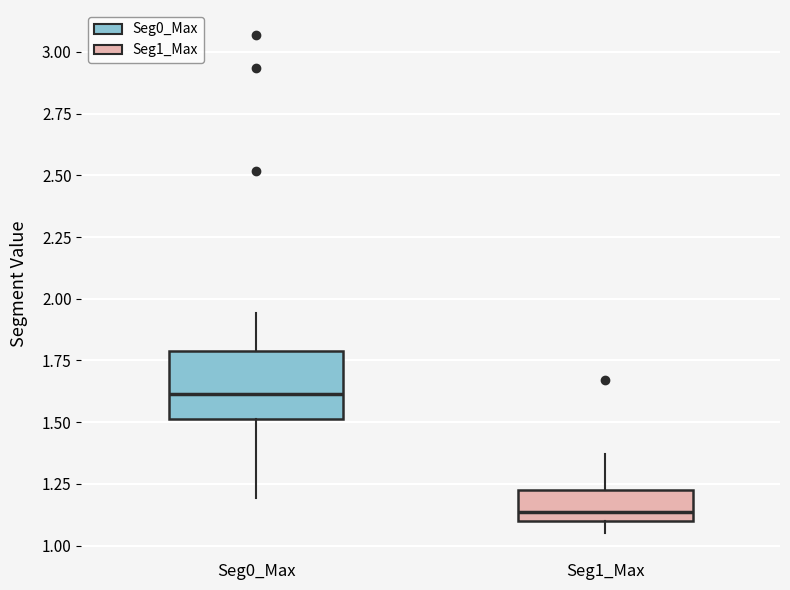

Which box's median line is the highest?

Seg0_Max